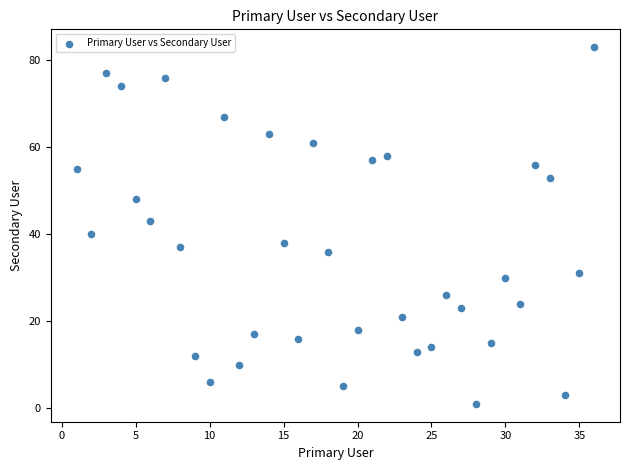

What is the range of X values (max minus min)?

35